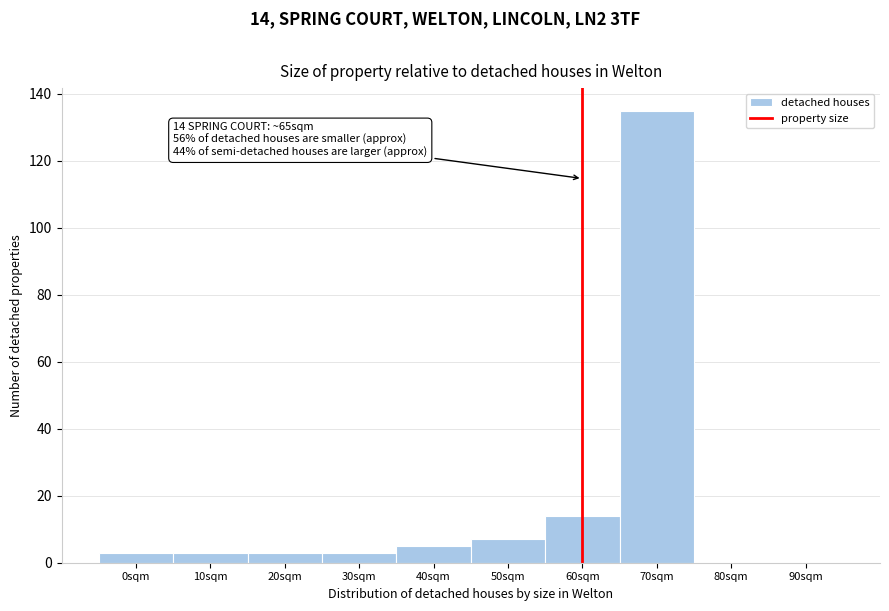

Reading left to right, what are all the values shown in this chart?

0sqm=3	10sqm=3	20sqm=3	30sqm=3	40sqm=5	50sqm=7	60sqm=14	70sqm=135	80sqm=0	90sqm=0